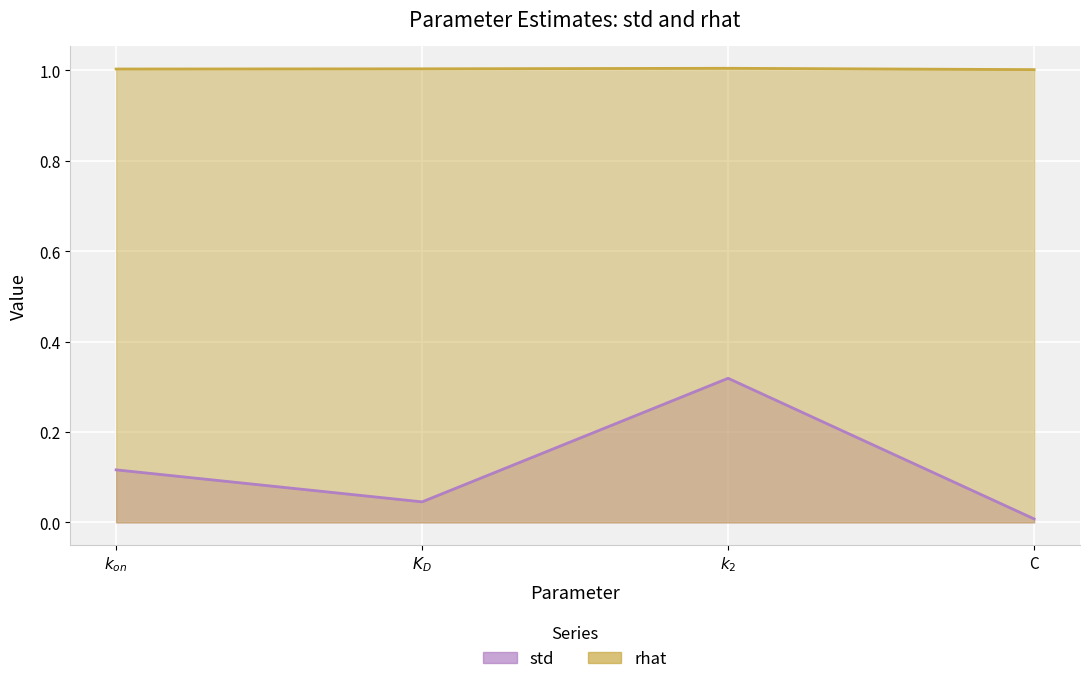

Reading left to right, list all the values displayed in this chart.

std: $k_{on}$=0.1	$K_D$=0.0	$k_2$=0.3	C=0.0
rhat: $k_{on}$=1.0	$K_D$=1.0	$k_2$=1.0	C=1.0